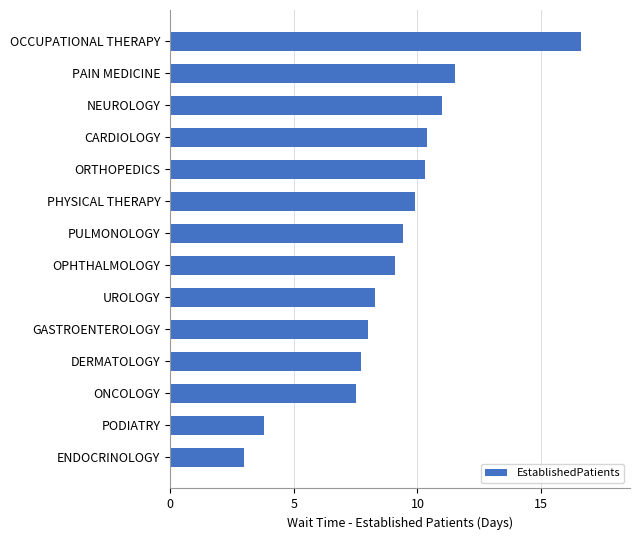

Count the number of values greater than 9.

8